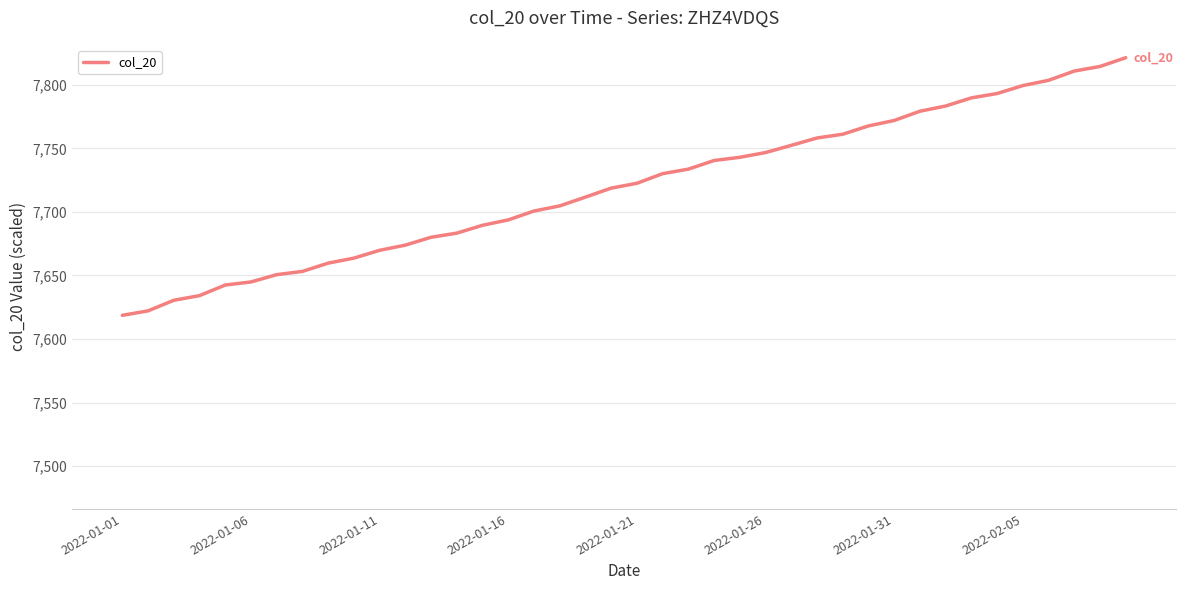

What is the difference between the maximum and minimum values?

202.7